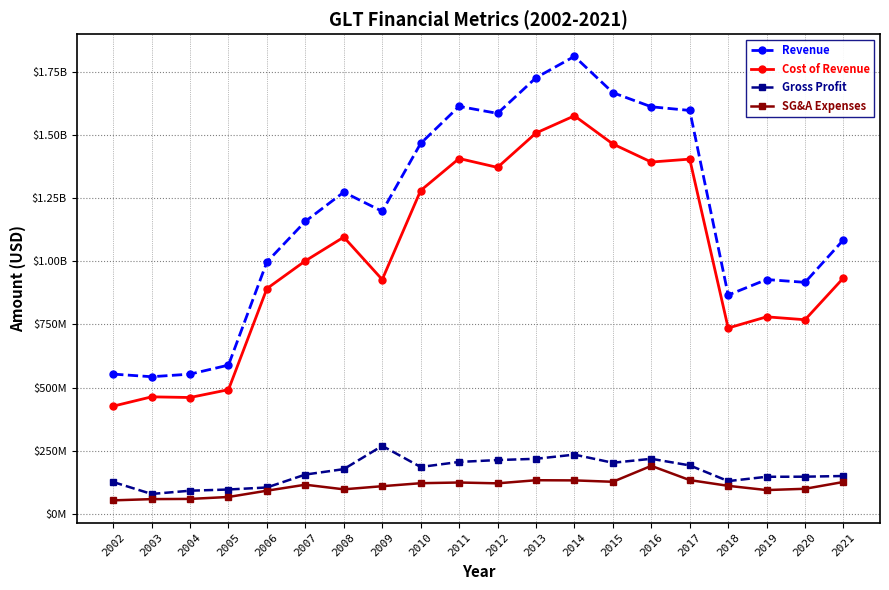

Is this an area chart (filled region under the line)?

No